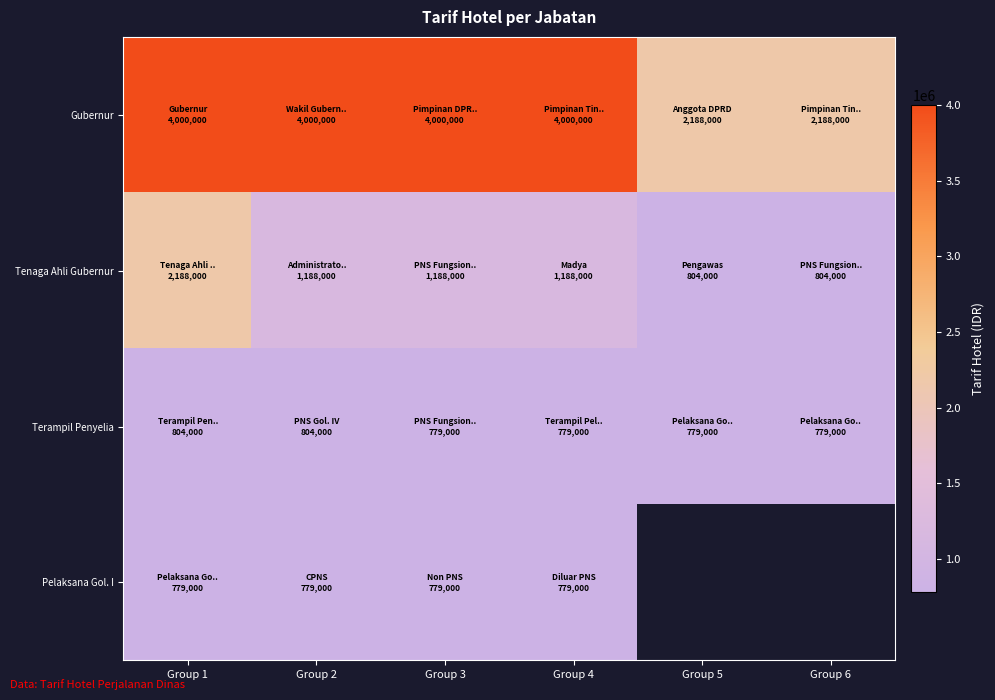

At which category is the sum across all series the highest?

Group 1